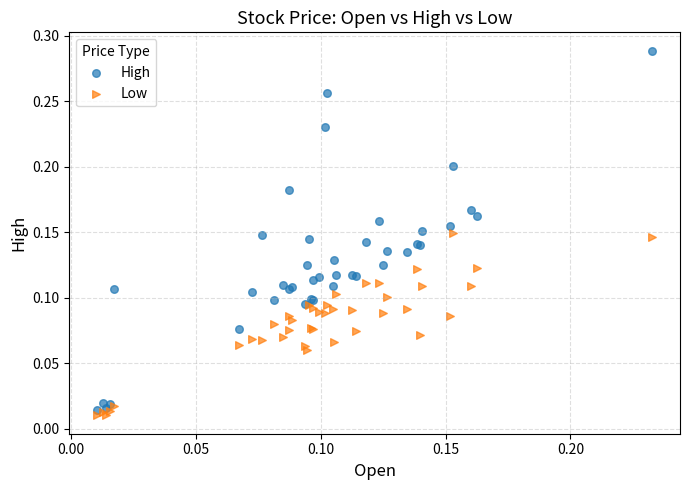

What are all the series names shown in the legend?

High, Low